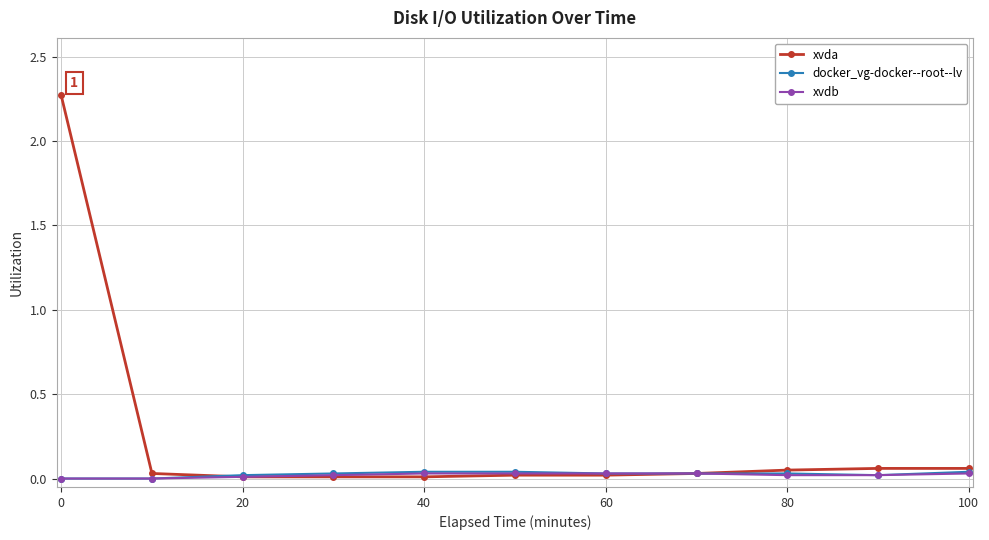

Does the chart have visible grid lines?

Yes